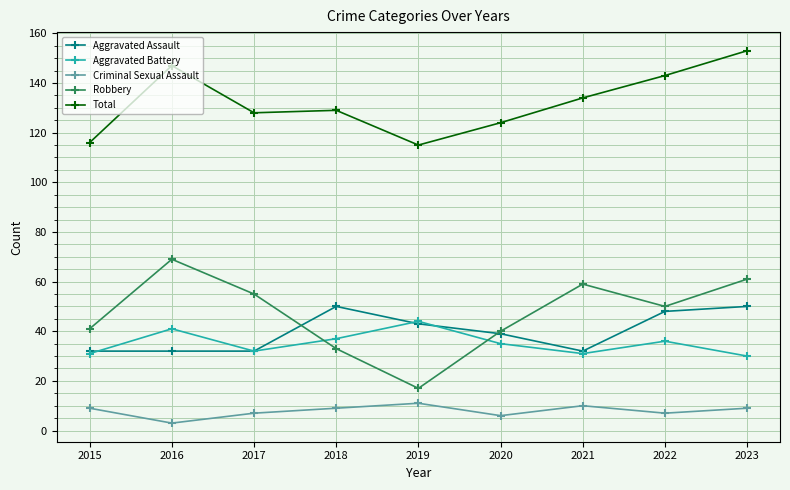

Where is the first local minimum for Robbery?

2019